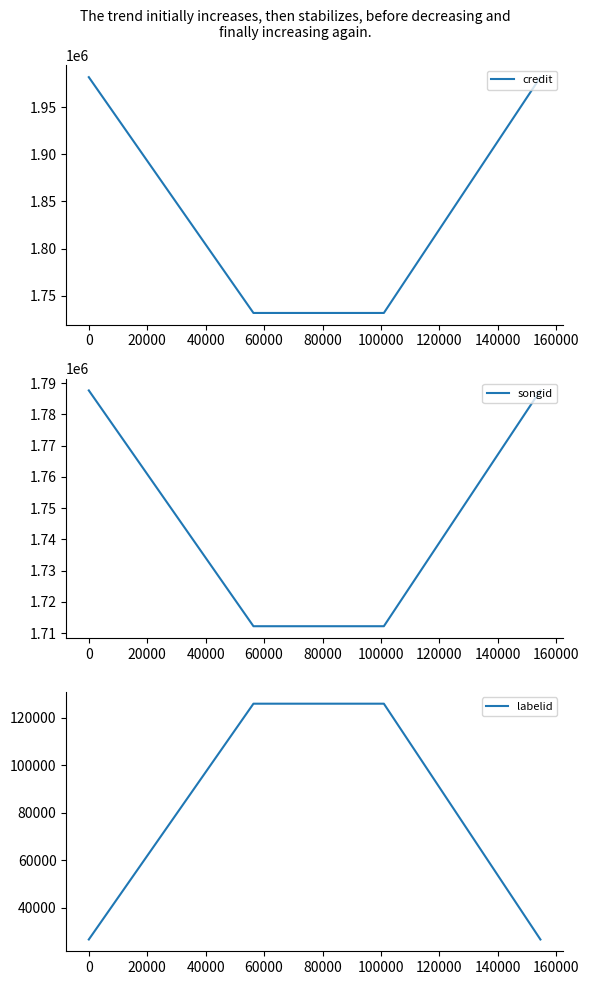

How many data points in labelid are less than 125978?

2